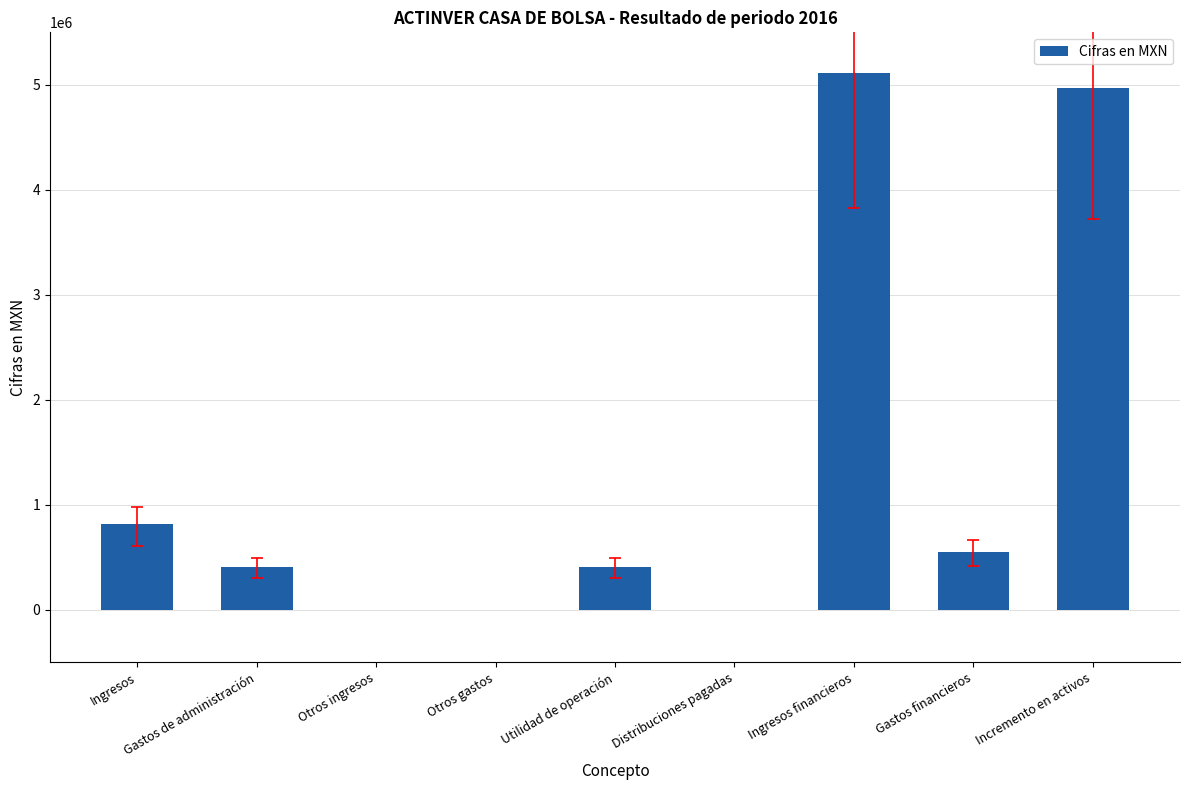

What is the difference between the values at Gastos de administración and Gastos financieros?

143000